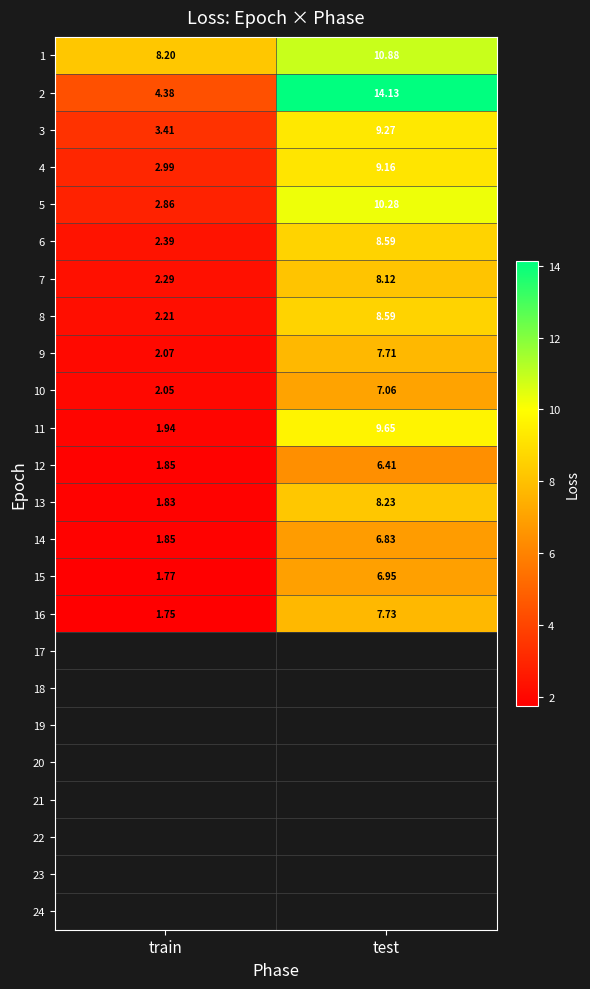

Where does the 11 series first go above 9?

test